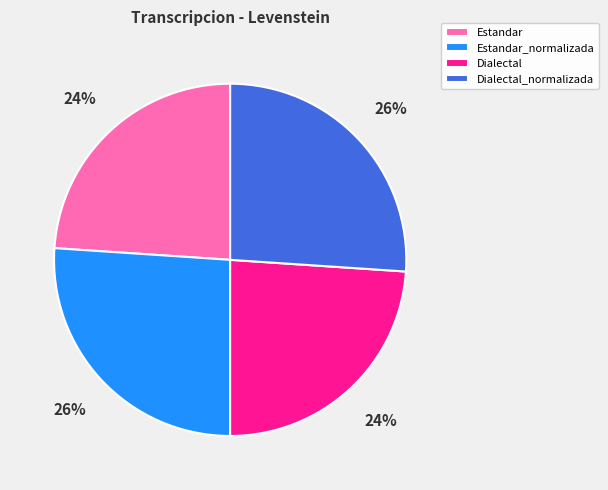

Count the number of slices in the pie.

4